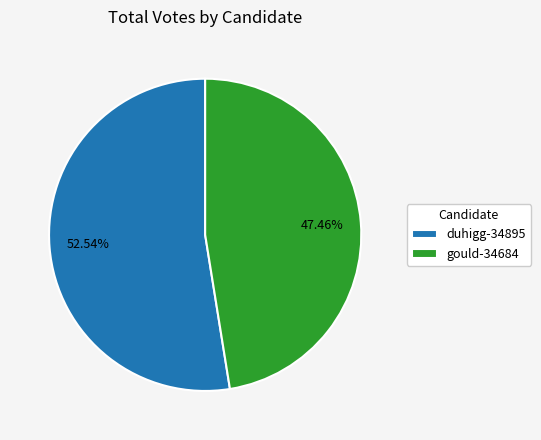

Count the number of slices in the pie.

2